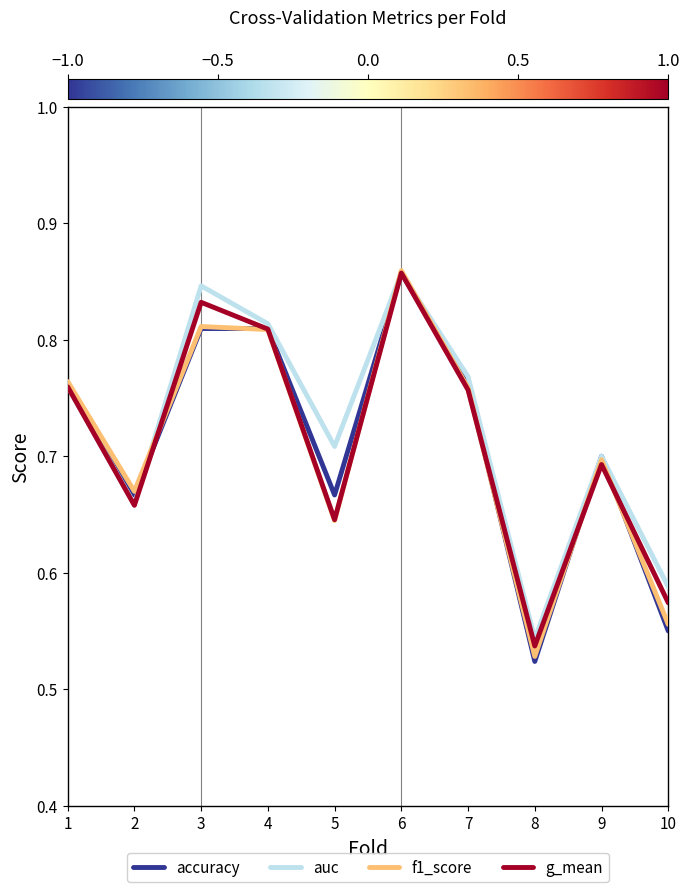

At how many categories does at least one series exceed 0?

10